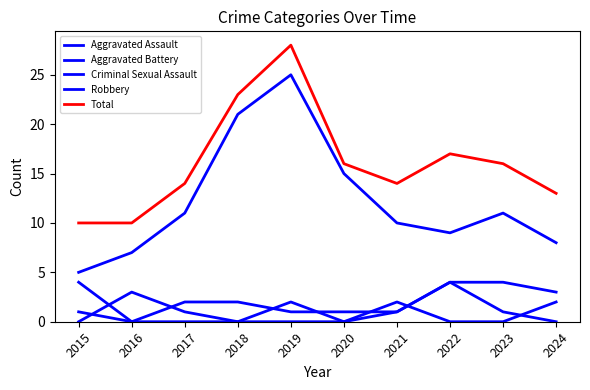

What is the difference between the second highest and second lowest values in the Robbery series?

14